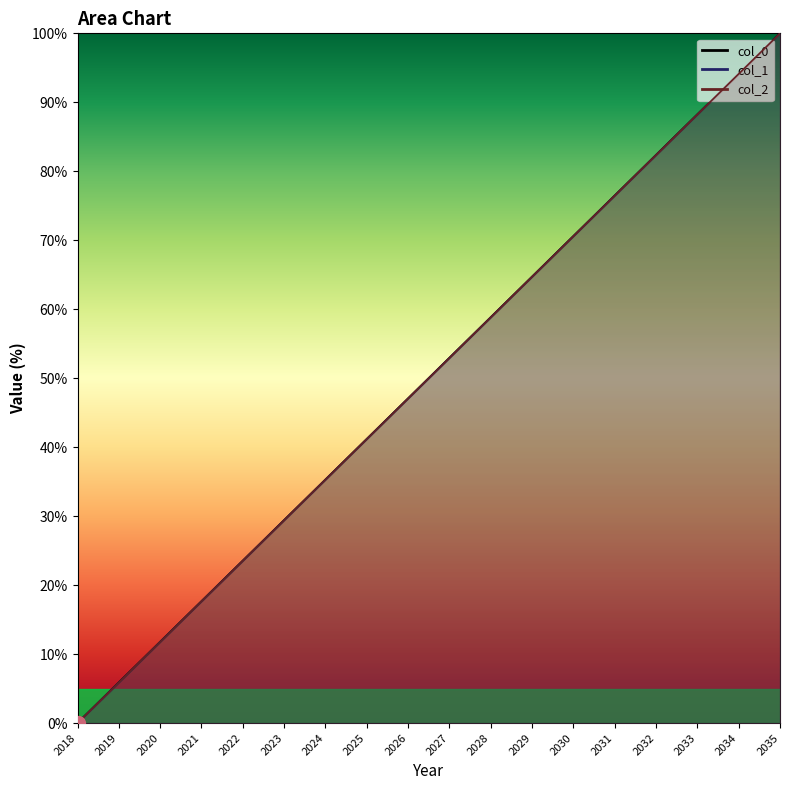

Reading left to right, extract all data points from this chart.

col_0: 0.0	5.9	11.8	17.6	23.5	29.4	35.3	41.2	47.1	52.9	58.8	64.7	70.6	76.5	82.4	88.2	94.1	100.0
col_1: 0.0	5.9	11.8	17.6	23.5	29.4	35.3	41.2	47.1	52.9	58.8	64.7	70.6	76.5	82.4	88.2	94.1	100.0
col_2: 0.0	5.9	11.8	17.6	23.5	29.4	35.3	41.2	47.1	52.9	58.8	64.7	70.6	76.5	82.4	88.2	94.1	100.0